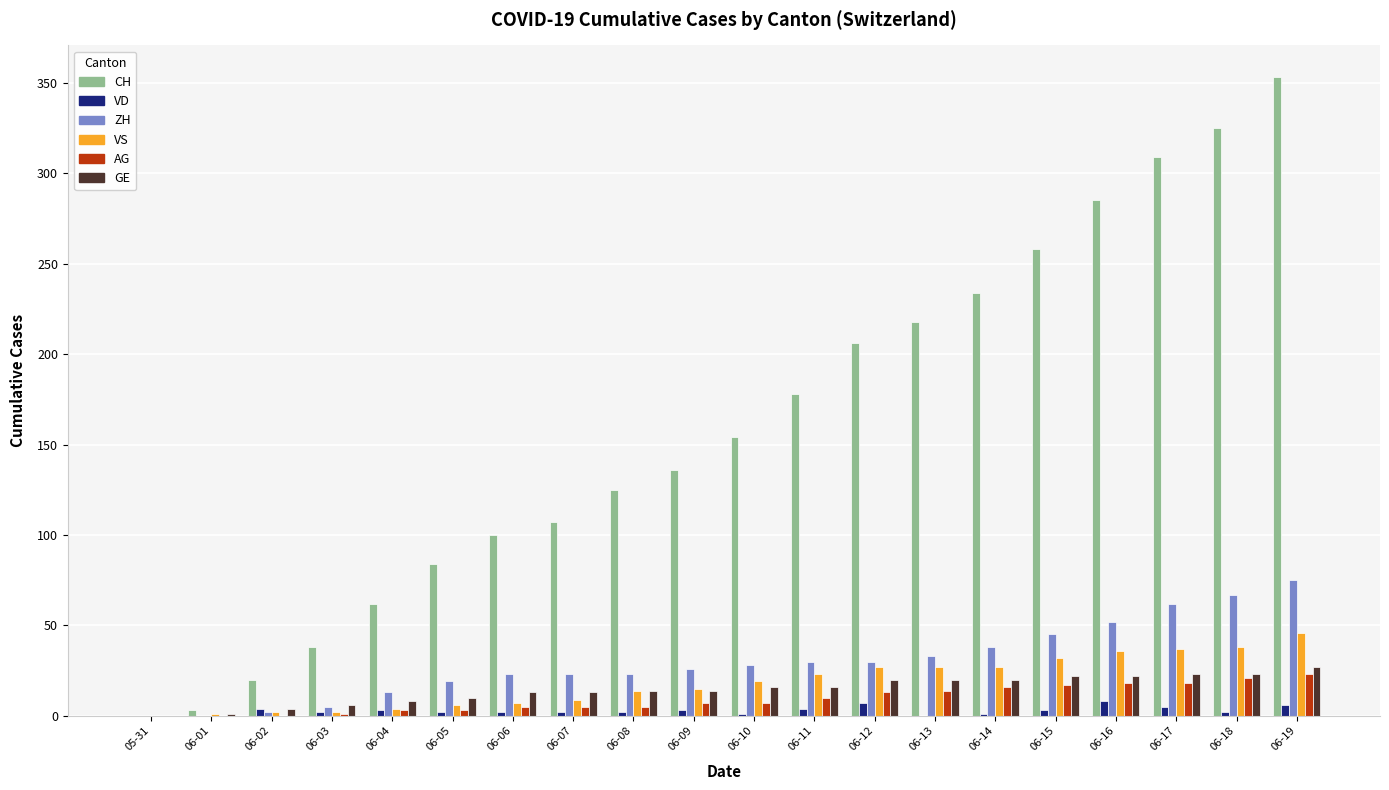

Which series has the largest range (max minus min)?

CH